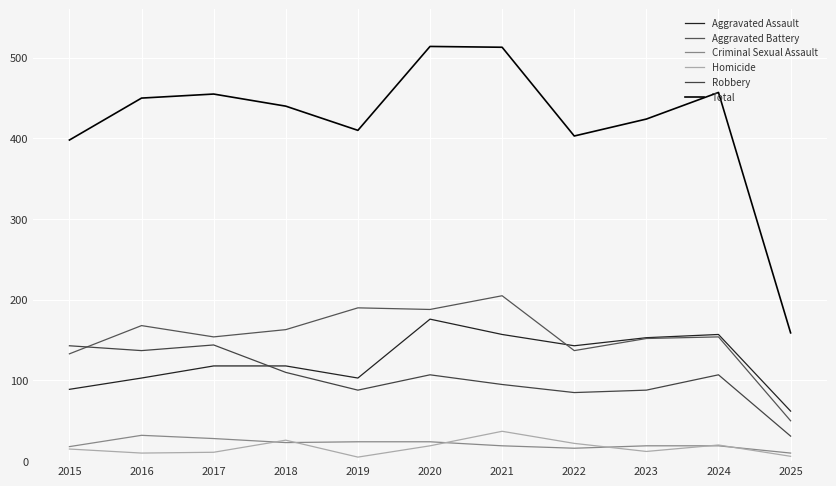

True or false: Homicide and Robbery intersect in this chart.

False